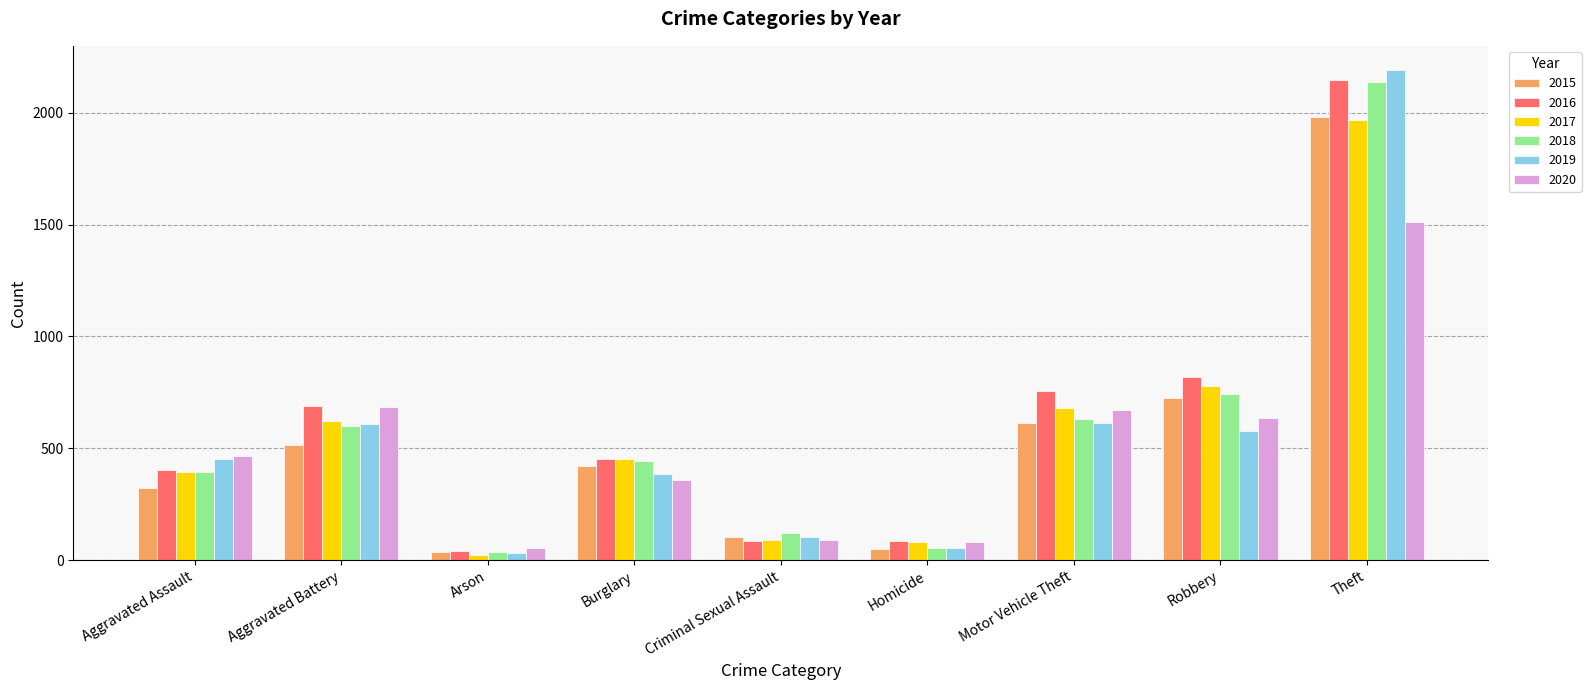

What is the total value across all series at Homicide?

409